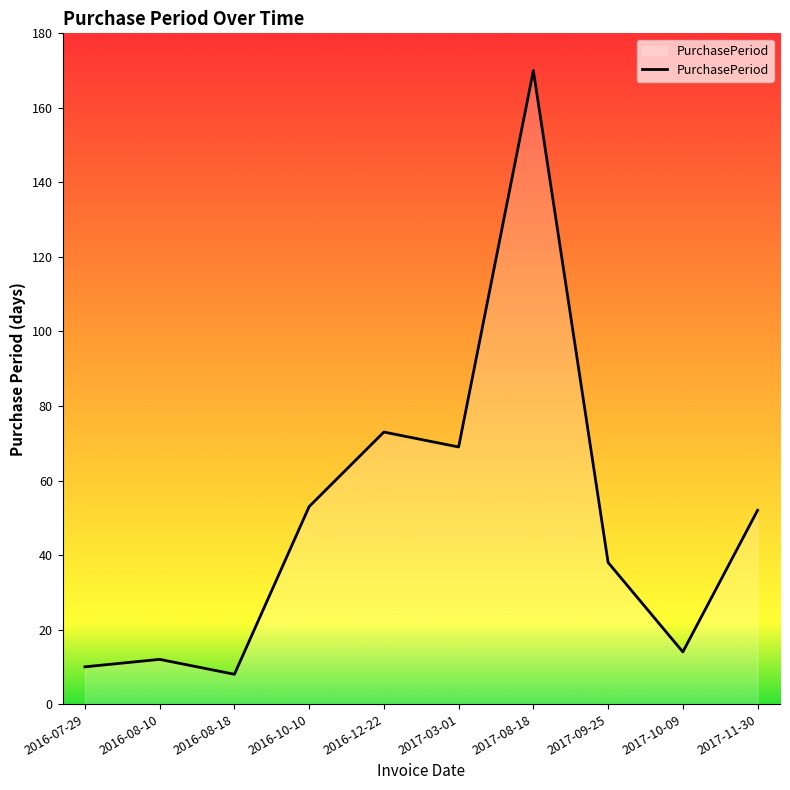

Where is the first local maximum?

2016-08-10